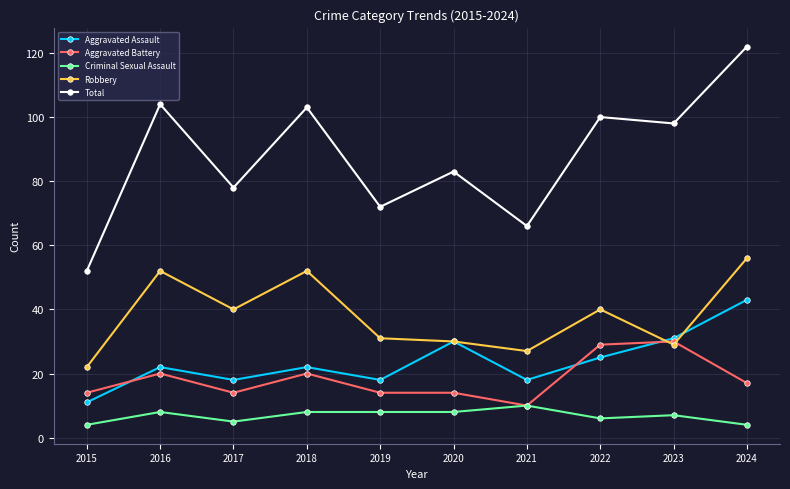

In Robbery, how many points are higher than both neighbors (excluding endpoints)?

3